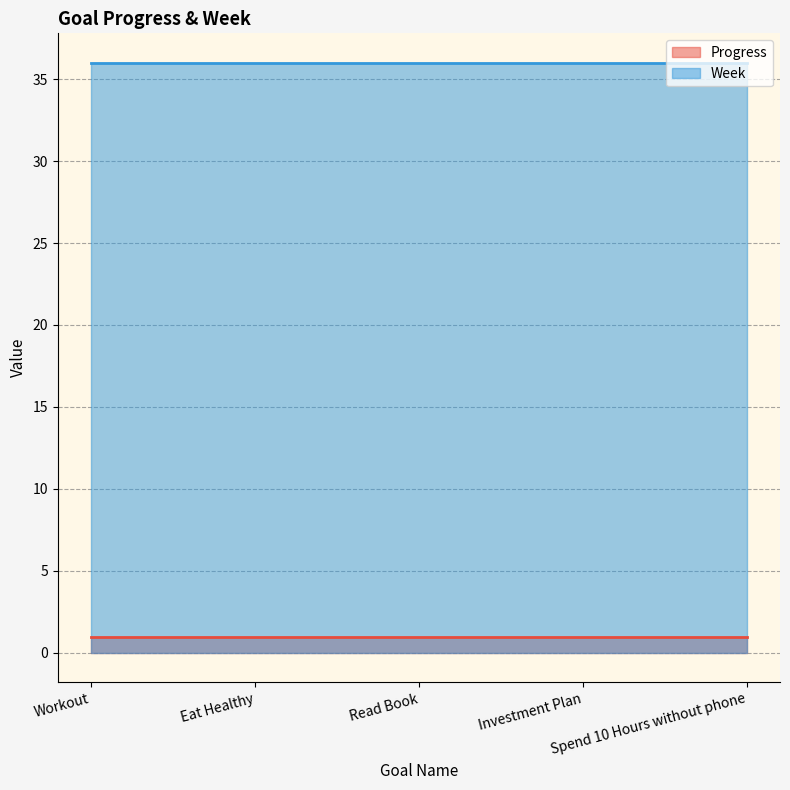

What position from the right is Workout?

5